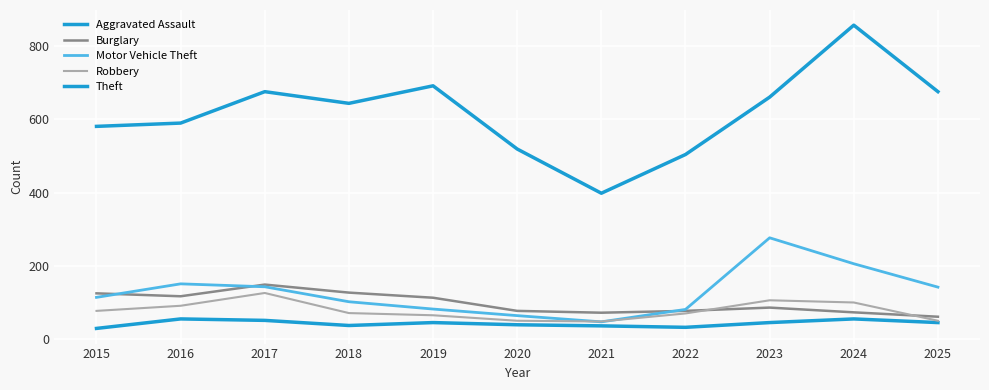

List the series in order of their peak value, highest first.

Theft, Motor Vehicle Theft, Burglary, Robbery, Aggravated Assault